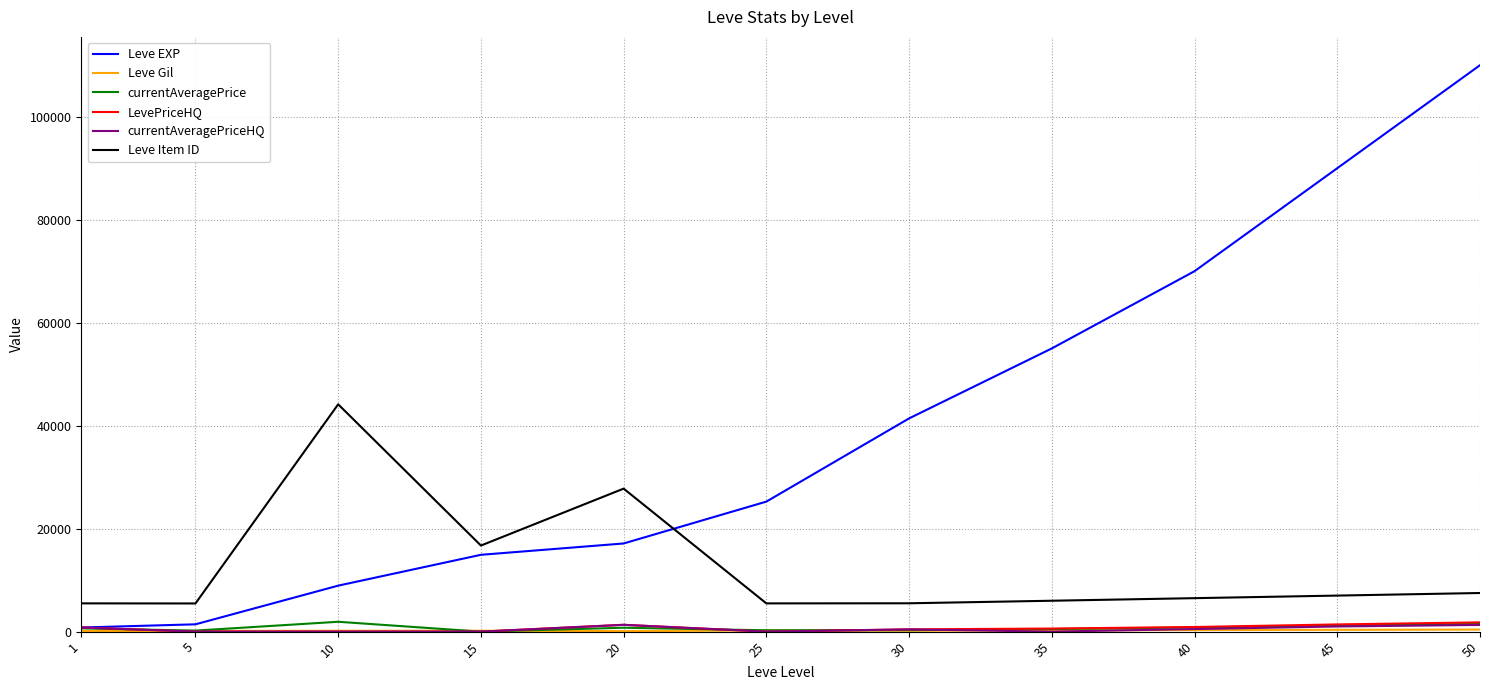

True or false: Leve Item ID and currentAveragePrice intersect in this chart.

False